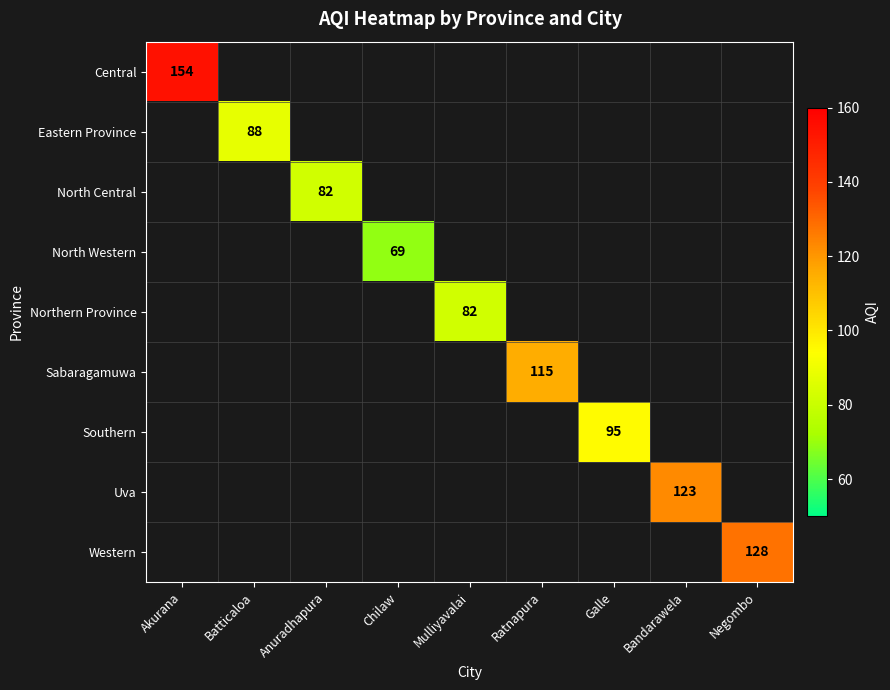

Which has a higher value, Bandarawela or Akurana?

Akurana